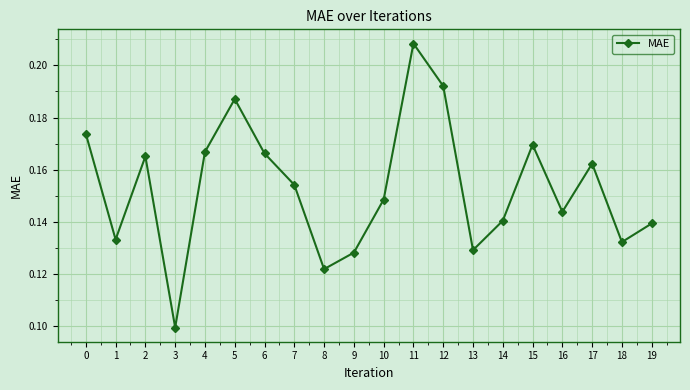

Which category has the lowest value across all series?

3